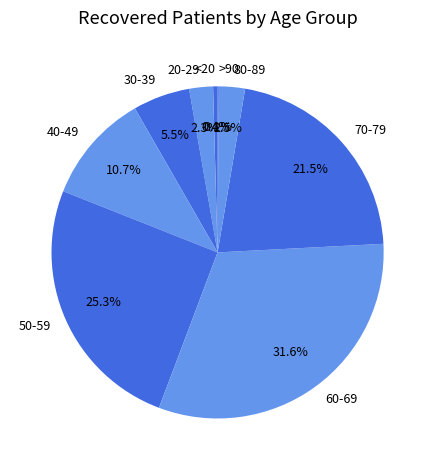

How much of the chart is everything except <20?

99.6%